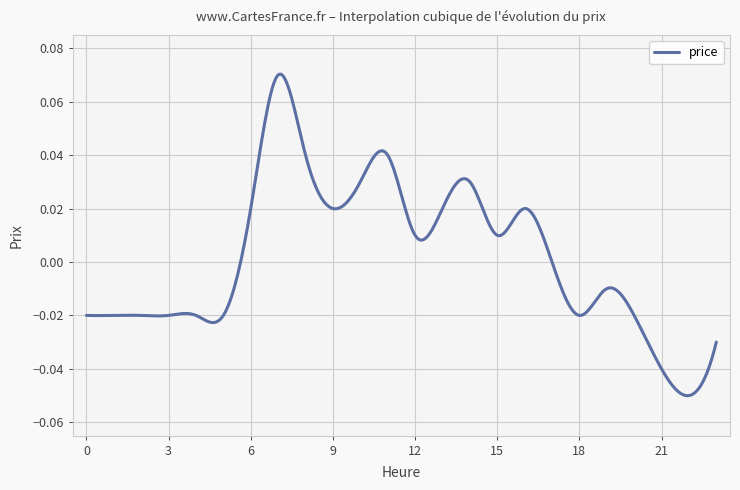

List the labels in order of value, largest first.

7, 8, 11, 10, 14, 6, 9, 13, 16, 12, 15, 17, 19, 0, 1, 2, 3, 4, 5, 18, 20, 23, 21, 22